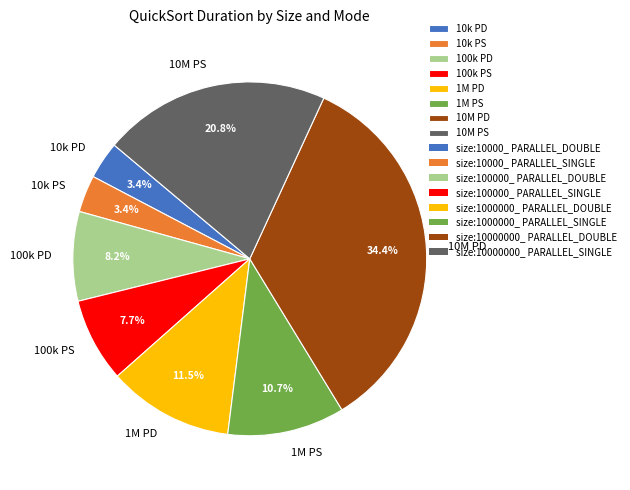

Which category has the biggest portion of the pie?

10M PD